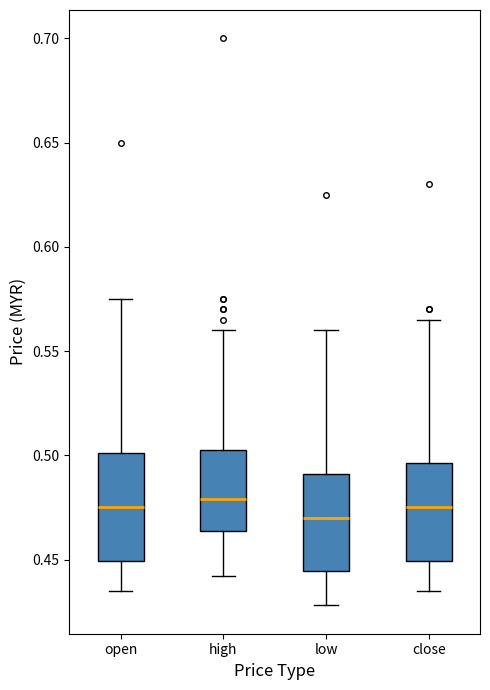

Which box has the lowest median line?

low